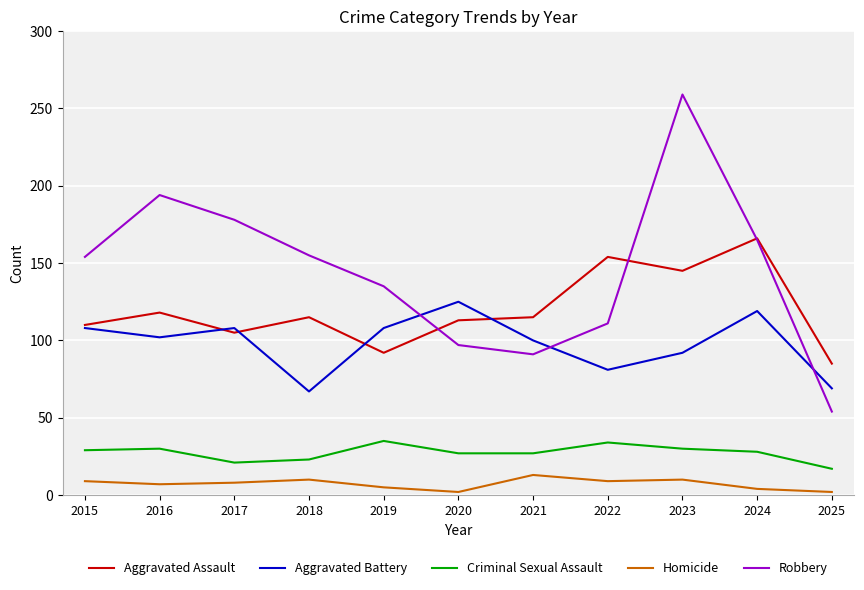

What is the highest value of the Criminal Sexual Assault series?

35